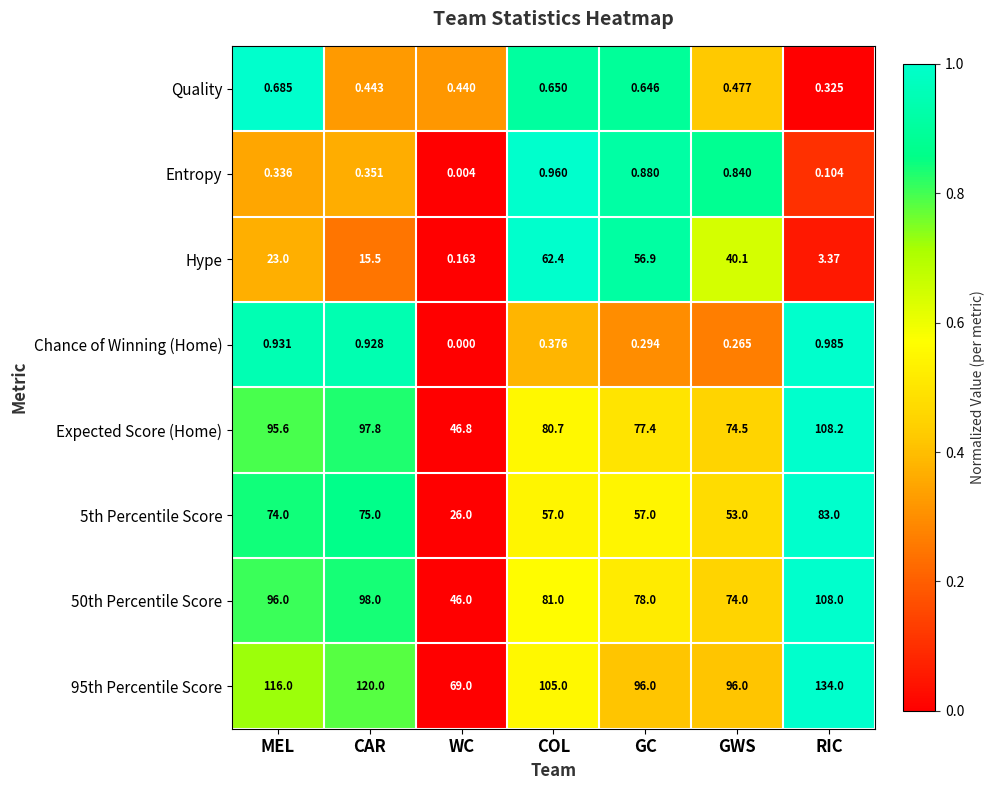

Which series changed the most between CAR and RIC?

95th Percentile Score